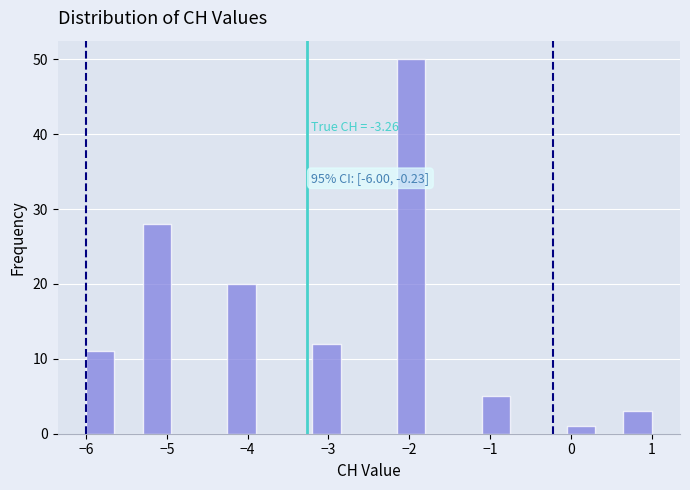

Around what value on the x-axis is the tallest bar? Give the approximate position of its centre, as read against the axis.

-2.0